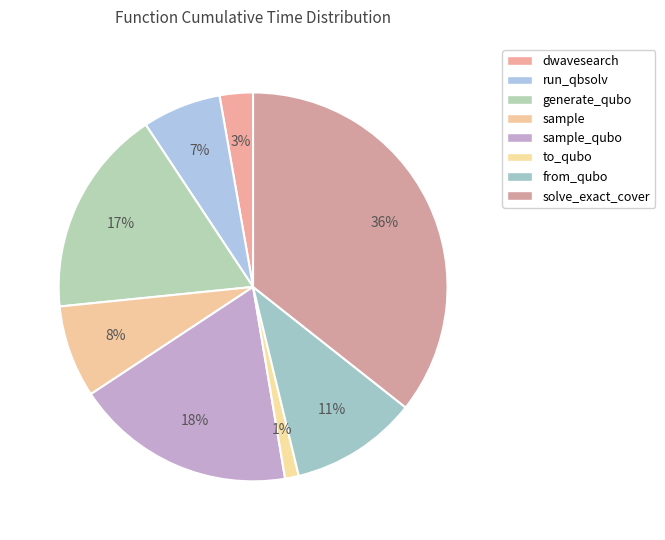

Count the number of slices in the pie.

8